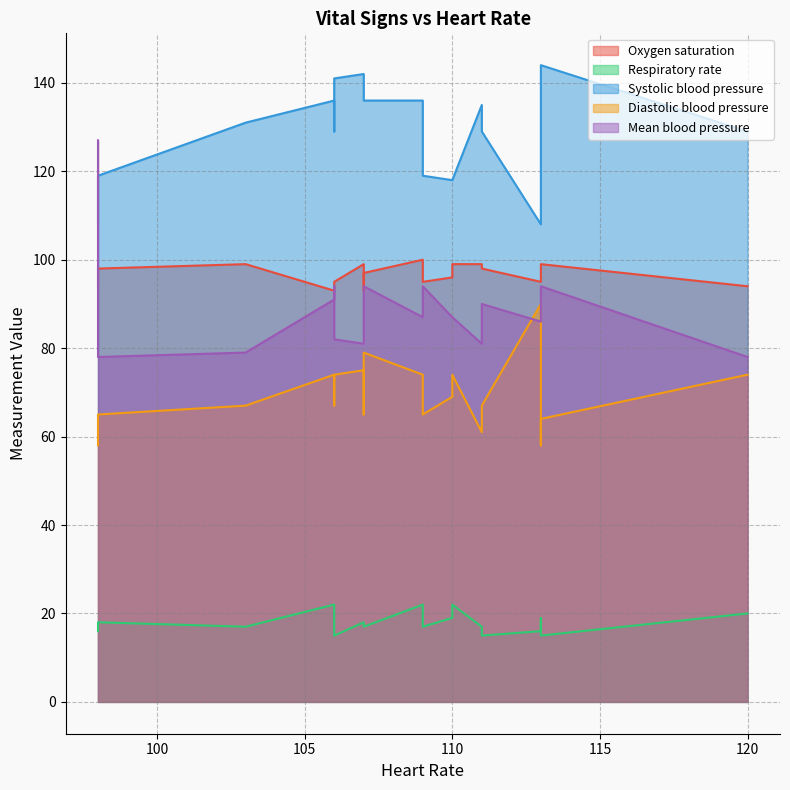

Where is Mean blood pressure nearest to the value 102?

4